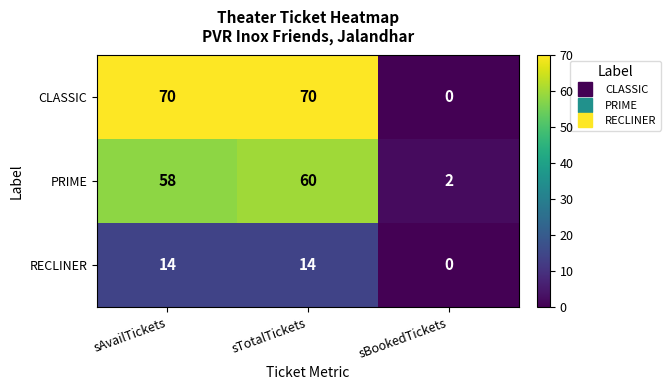

At how many categories does at least one series exceed 50?

2